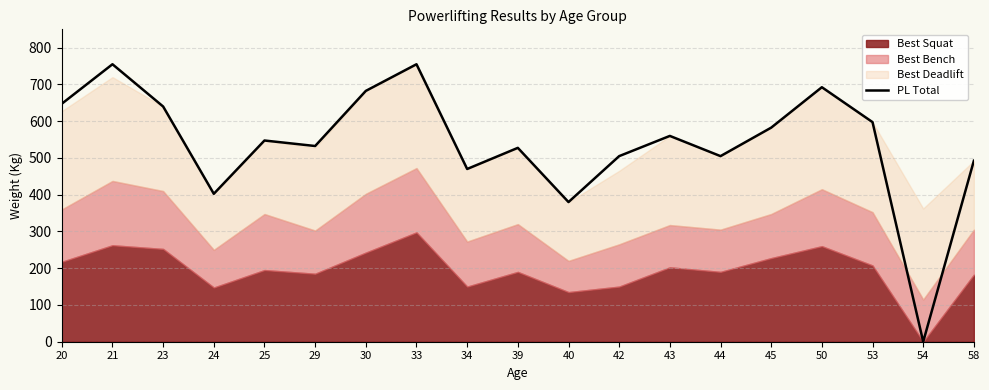

What is the change in value from 53 to 54?

-597.5